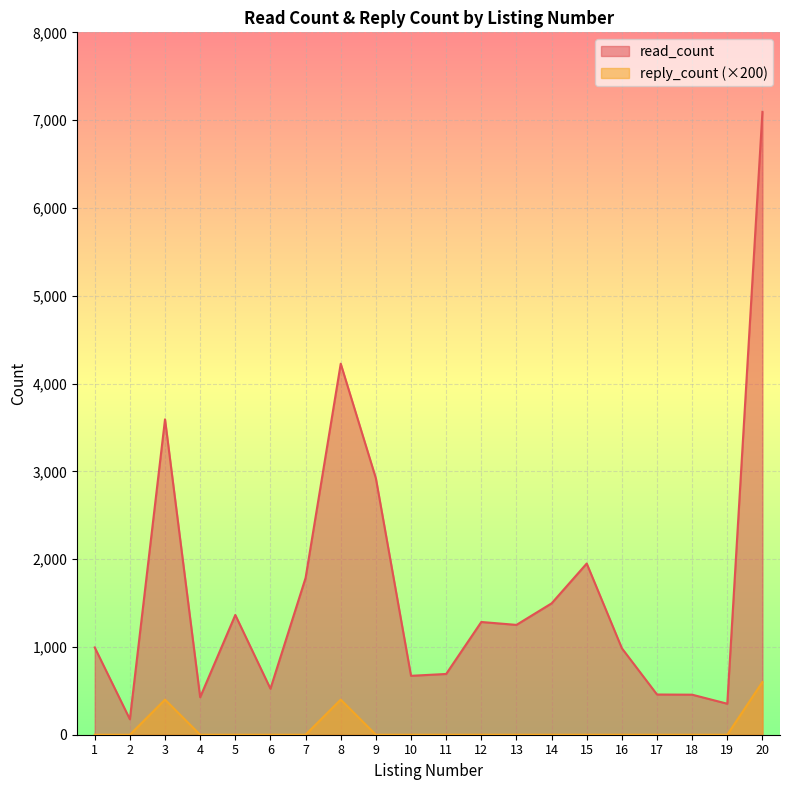

Rank the categories by read_count value from highest to lowest.

20, 8, 3, 9, 15, 7, 14, 5, 12, 13, 1, 16, 11, 10, 6, 17, 18, 4, 19, 2